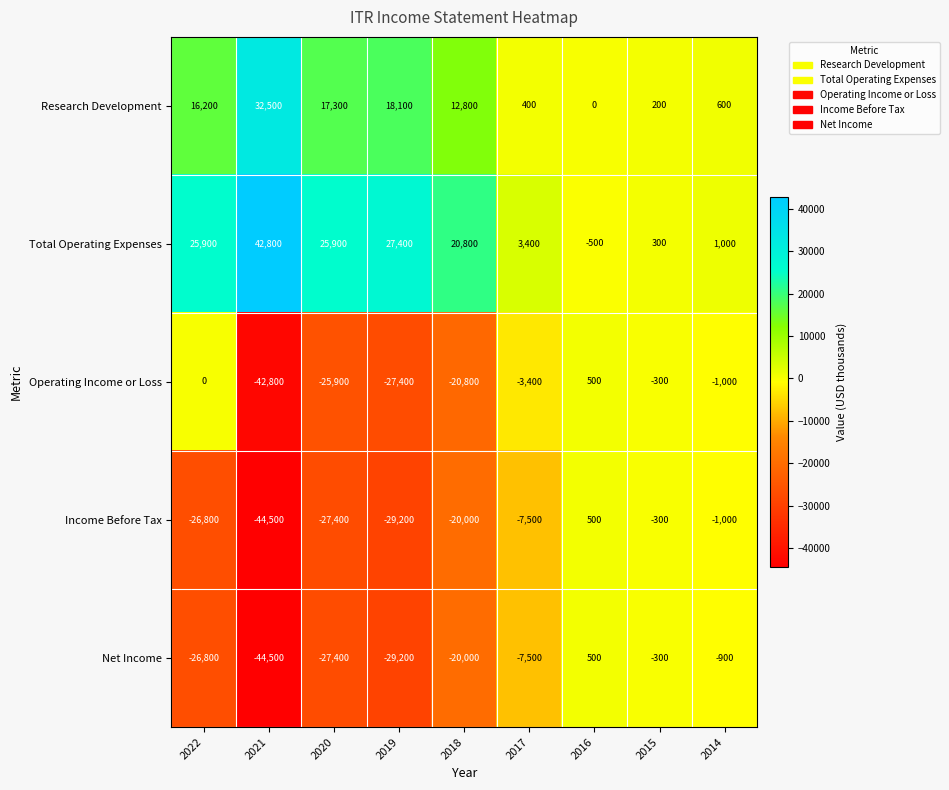

Which category has the lowest value across all series?

2021